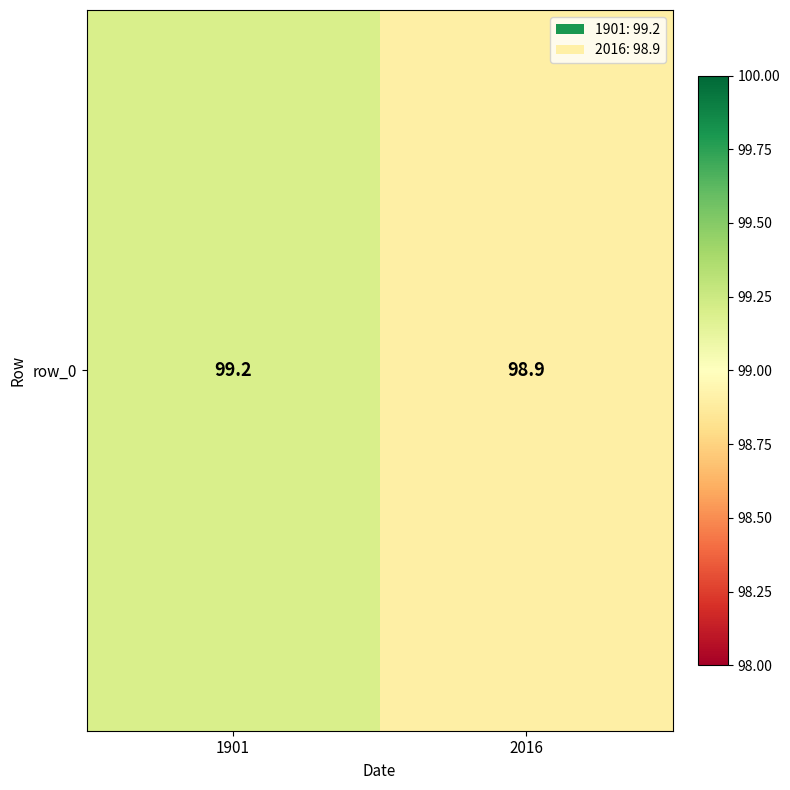

Count the values in the range 98 to 99.

1